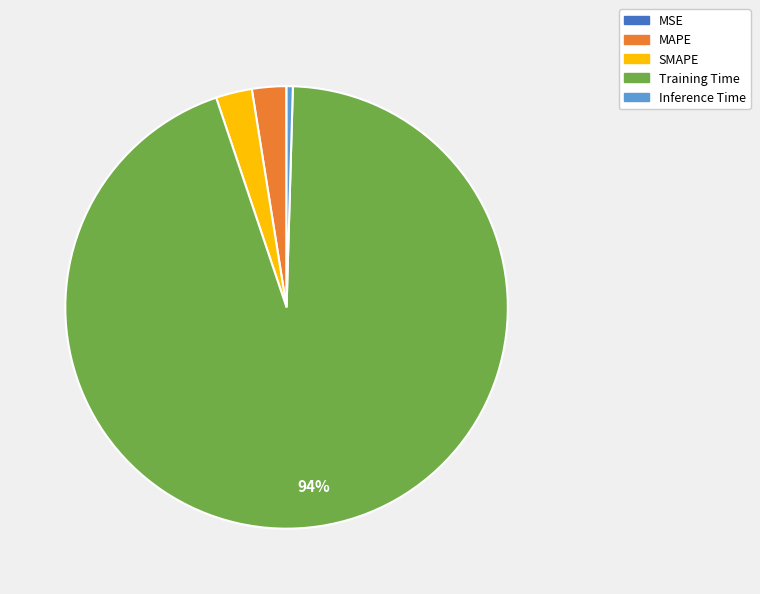

To the nearest percent, what is the average slice percentage?

20%